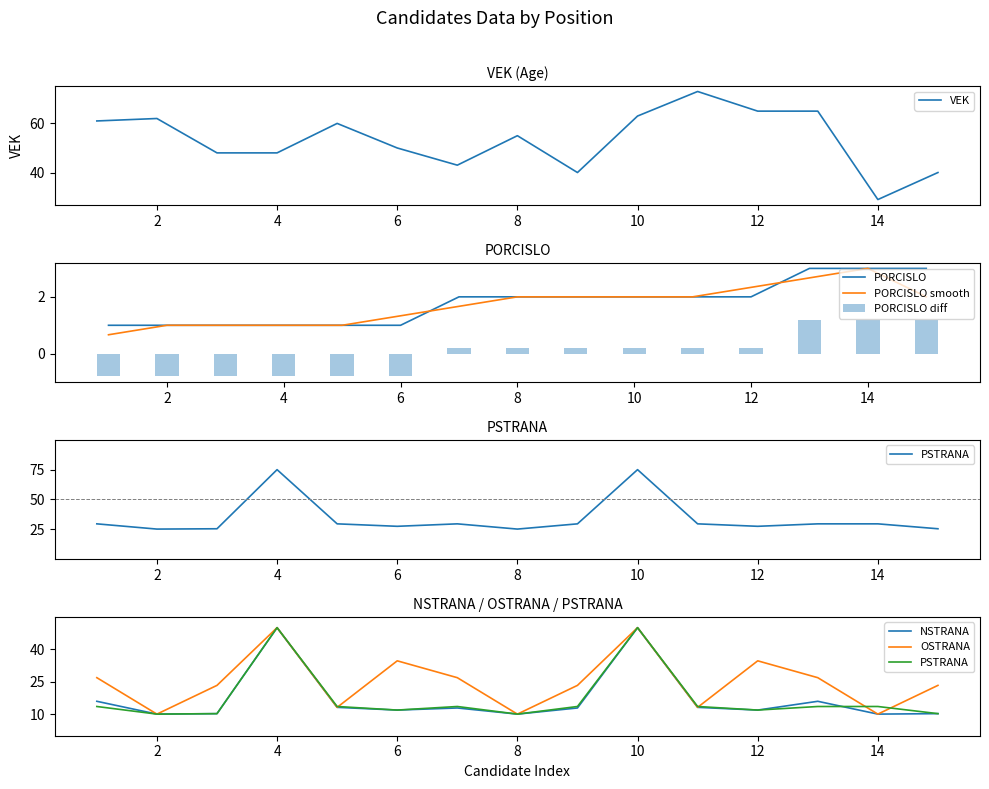

What is the sum of the VEK values at 12 and 8?

120